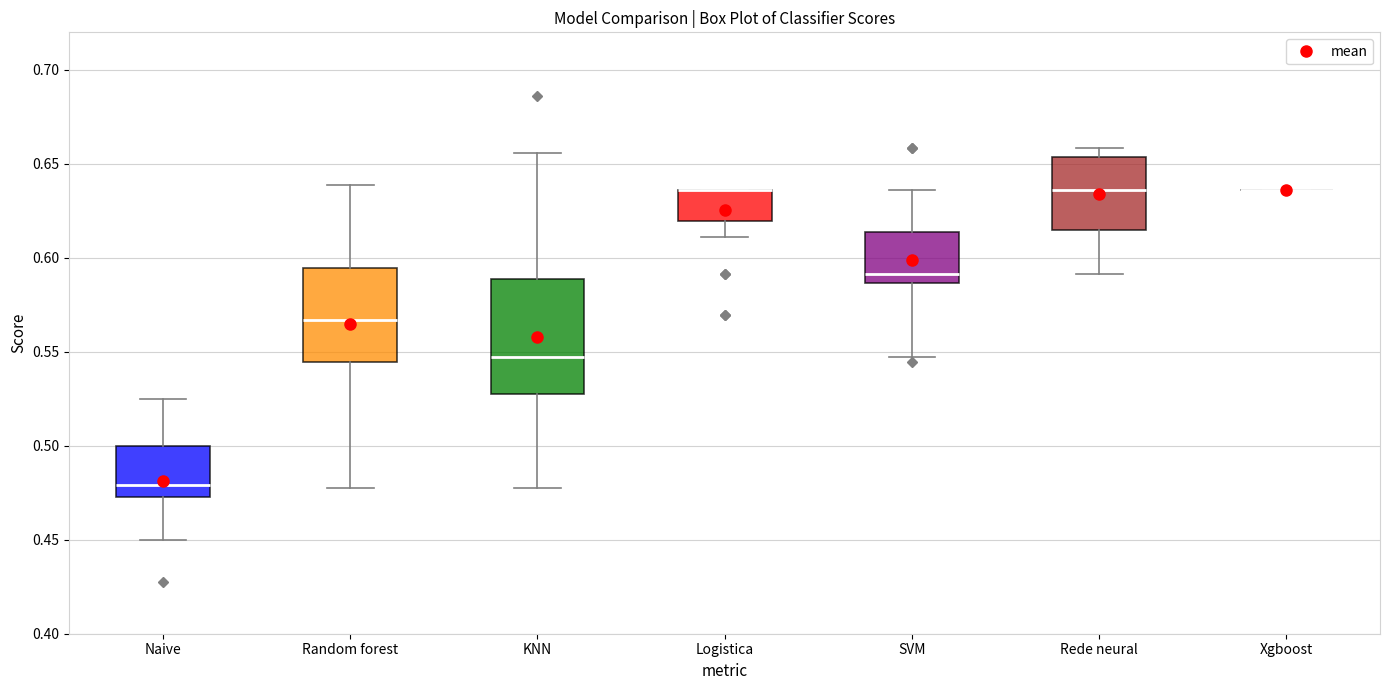

Reading left to right, transcribe this box plot: for each box, give where its median line is, the range the box spans, and where its two whiskers end, as read against the y-axis. The values are not printed on the chart, so give them approximately, as read against the axis.

Naive: median 0.480, box 0.475 to 0.500, whiskers 0.450 to 0.525
Random forest: median 0.565, box 0.545 to 0.595, whiskers 0.480 to 0.640
KNN: median 0.545, box 0.530 to 0.590, whiskers 0.480 to 0.655
Logistica: median 0.635 (drawn on the box's upper edge), box 0.620 to 0.635, whiskers 0.610 to 0.635
SVM: median 0.590, box 0.585 to 0.615, whiskers 0.545 to 0.635
Rede neural: median 0.635, box 0.615 to 0.655, whiskers 0.590 to 0.660
Xgboost: box collapsed to a line at 0.635, whiskers 0.635 to 0.635